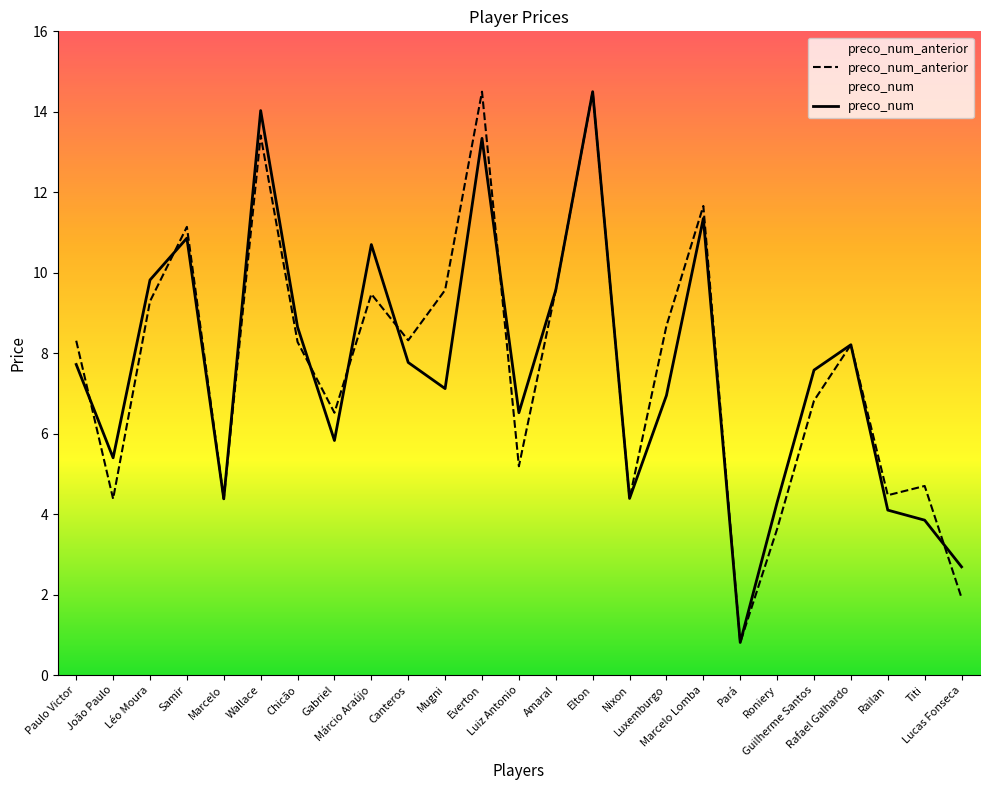

Which series changed the most between Gabriel and Railan?

preco_num_anterior